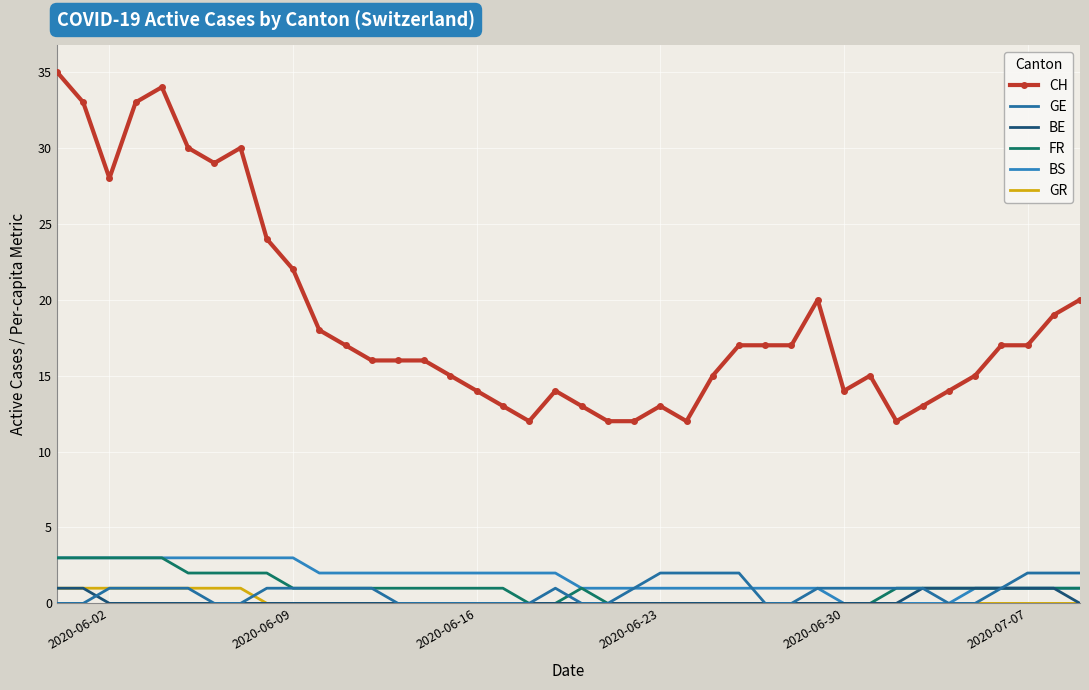

List the series in order of their peak value, highest first.

CH, FR, BS, GE, BE, GR